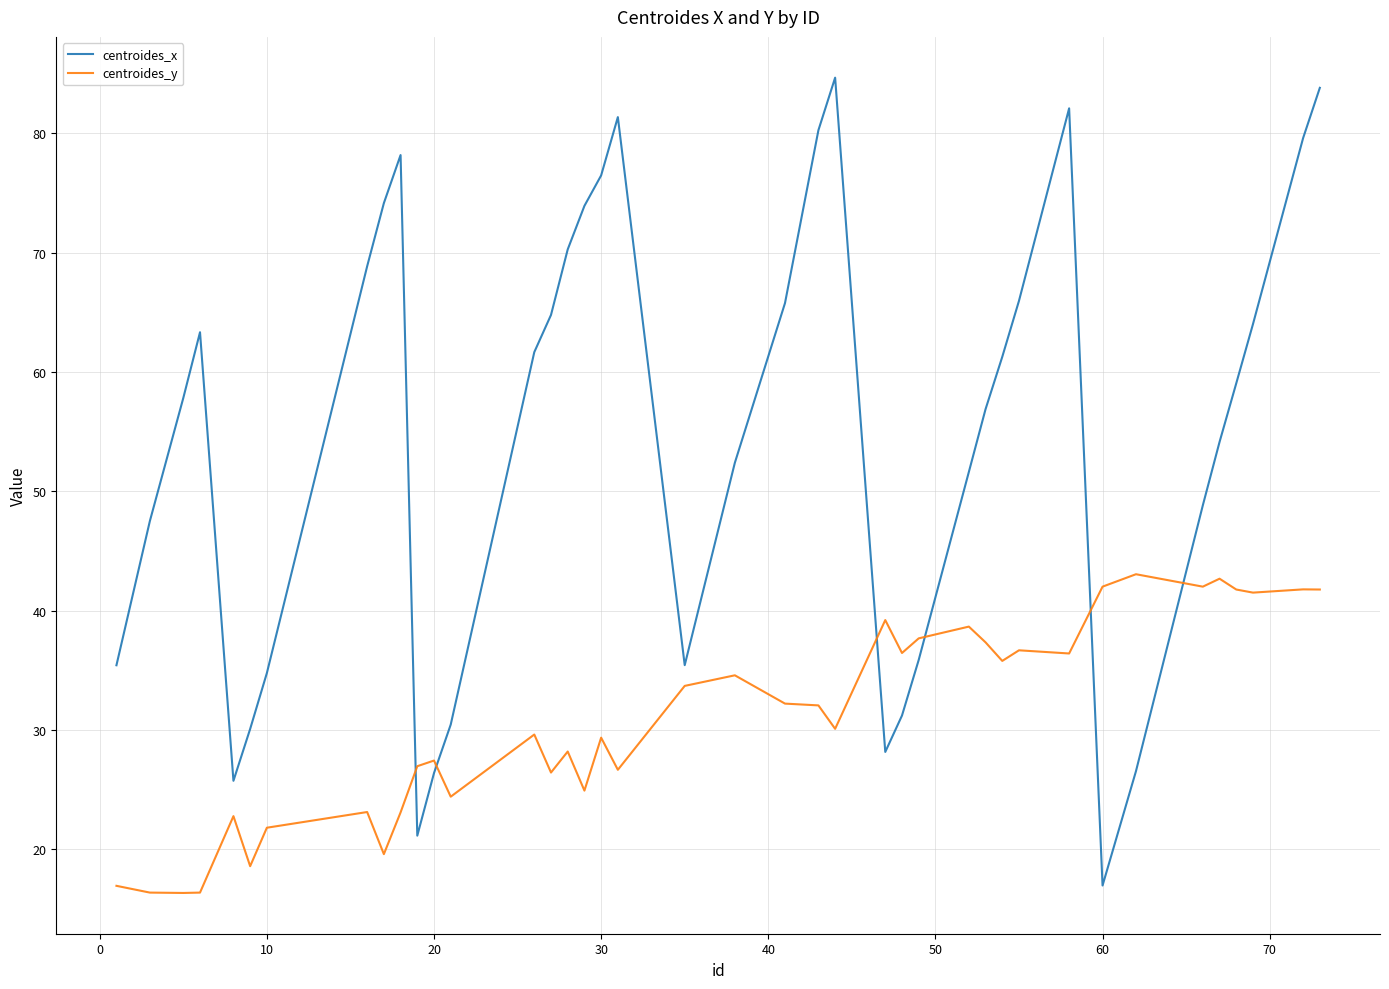

What is the highest value of the centroides_x series?

84.7